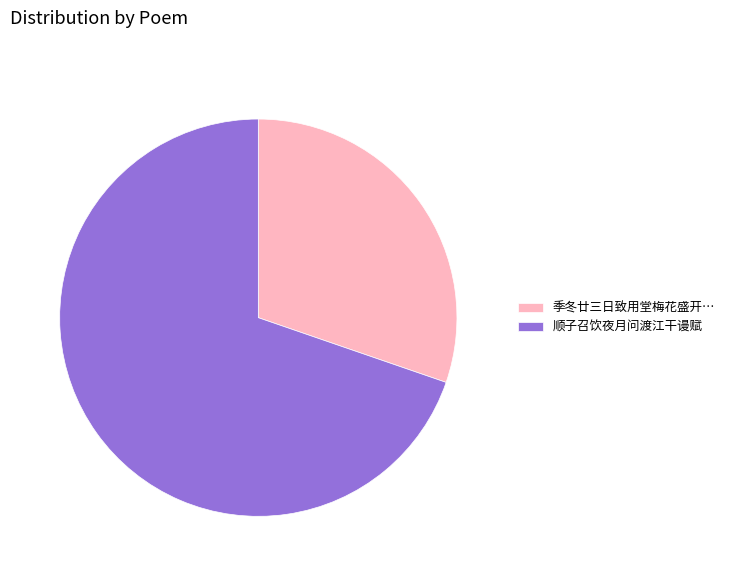

The 顺子召饮夜月问渡江干谩赋 slice represents 70% of the pie. True or false?

True